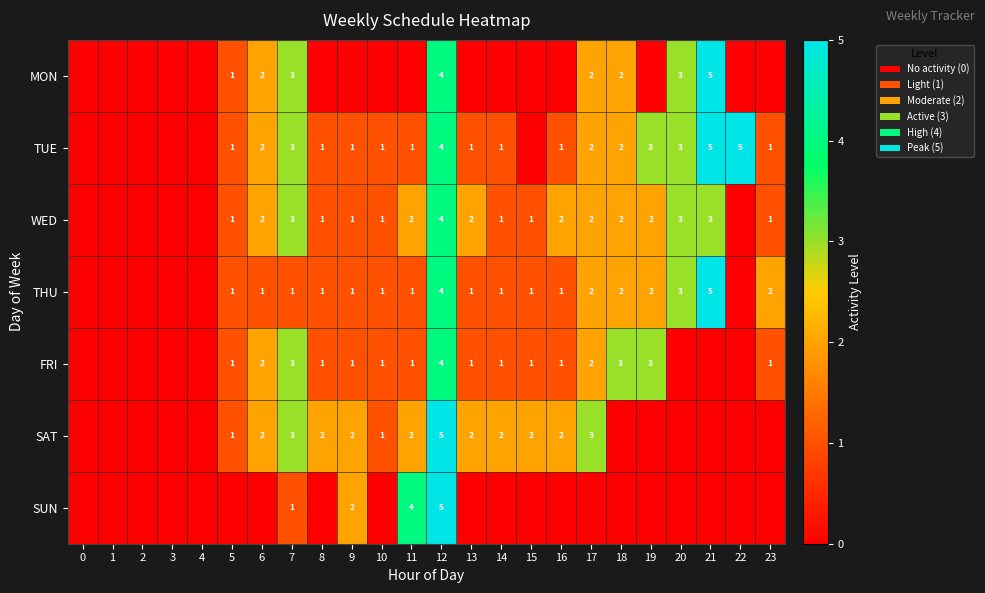

Is it true that WED equals 4 at 12?

True